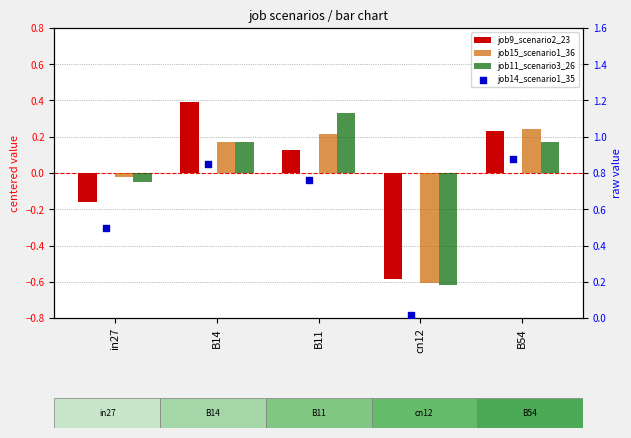

What is the total value across all series at cn12?

-1.8